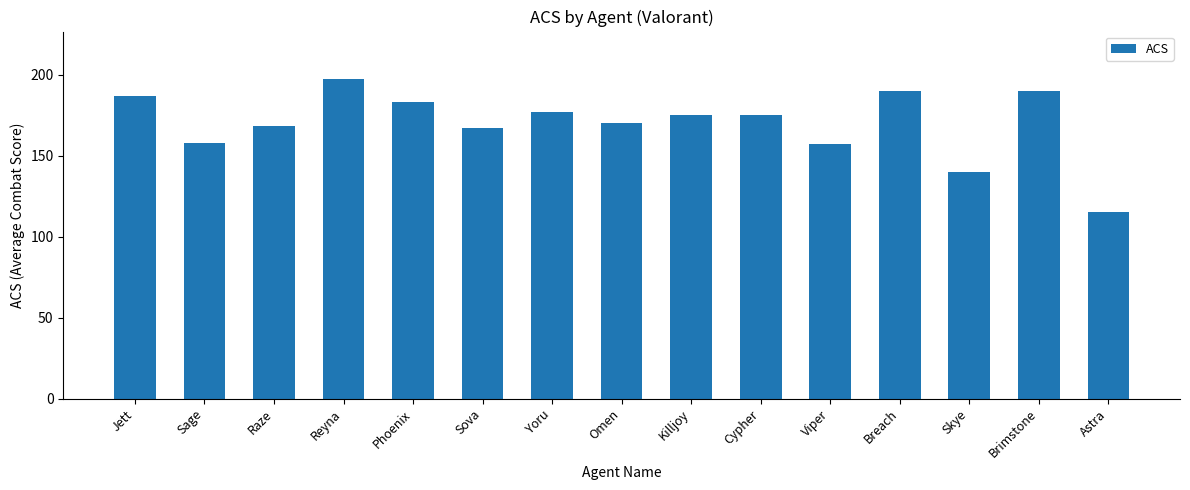

What is the label of the 5th bar from the right?

Viper